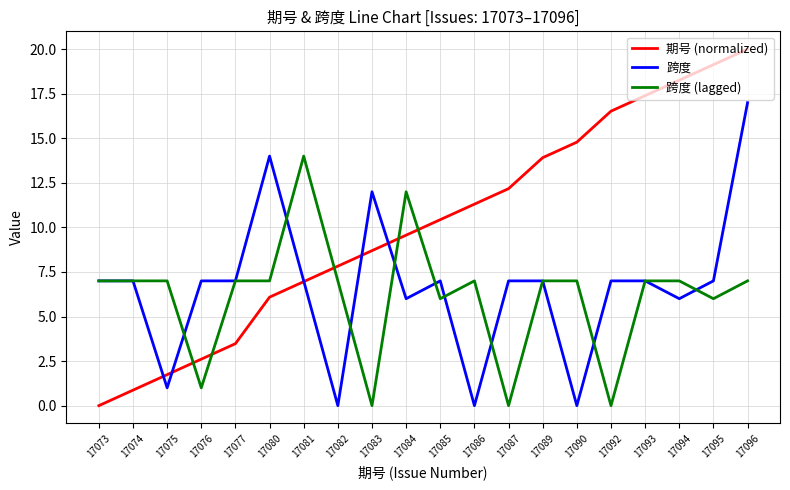

How many distinct data groups are displayed?

3